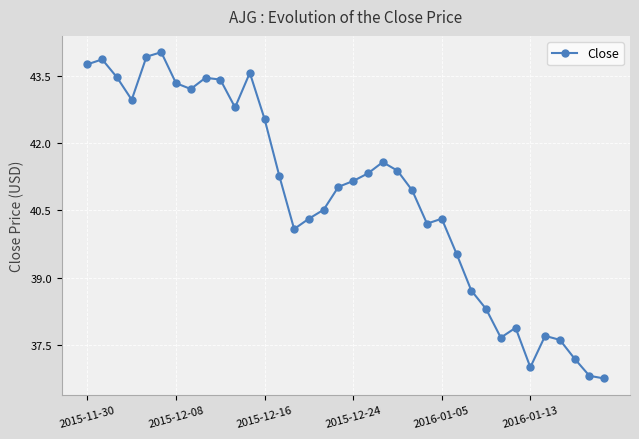

True or false: the data has more than 2 interior local peaks.

True